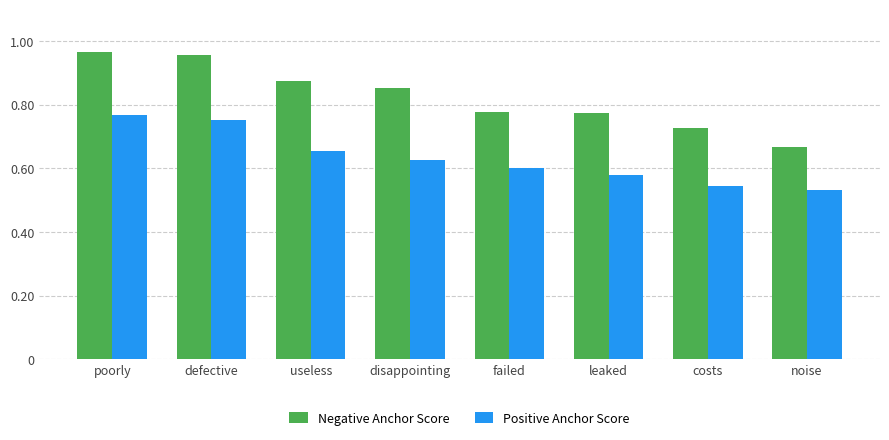

List the series in order of their overall mean, highest first.

Negative Anchor Score, Positive Anchor Score